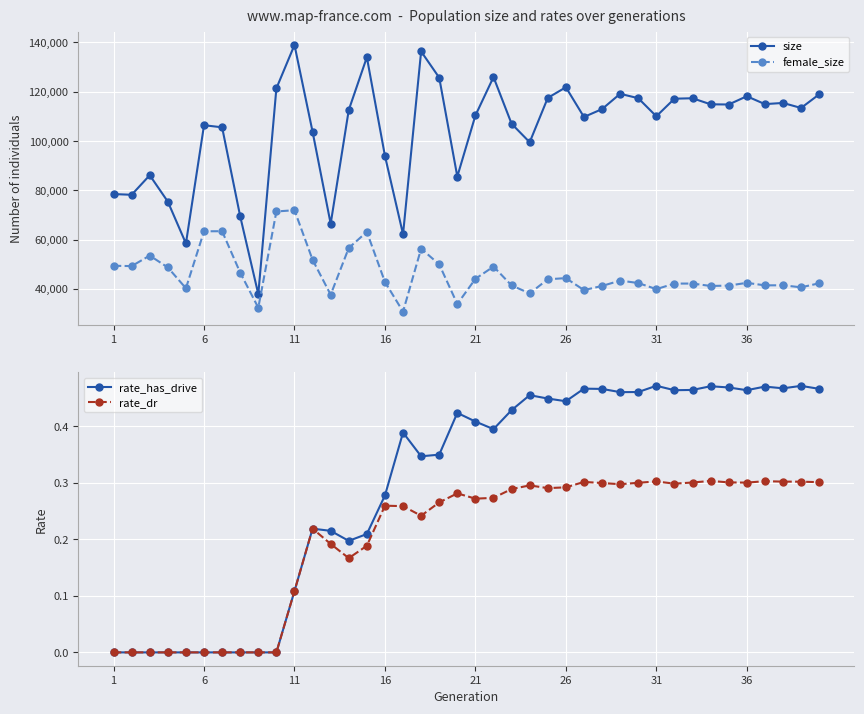

What is the minimum value for female_size?

30778